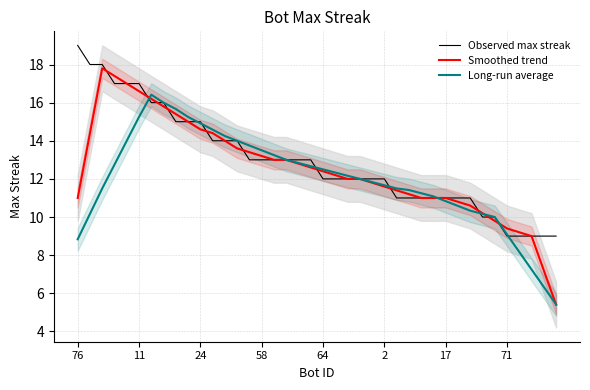

What is the lowest value of the Observed max streak series?

9.0